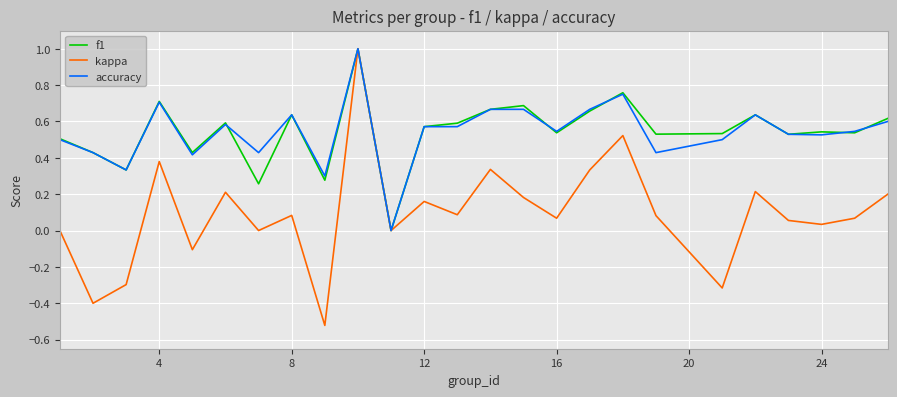

What is the maximum value shown in the chart?

1.0